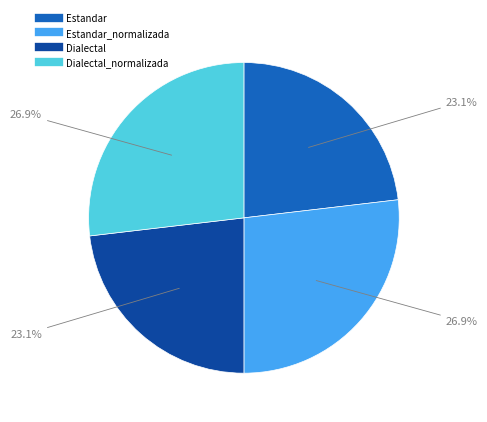

Is there a majority slice in this chart?

No